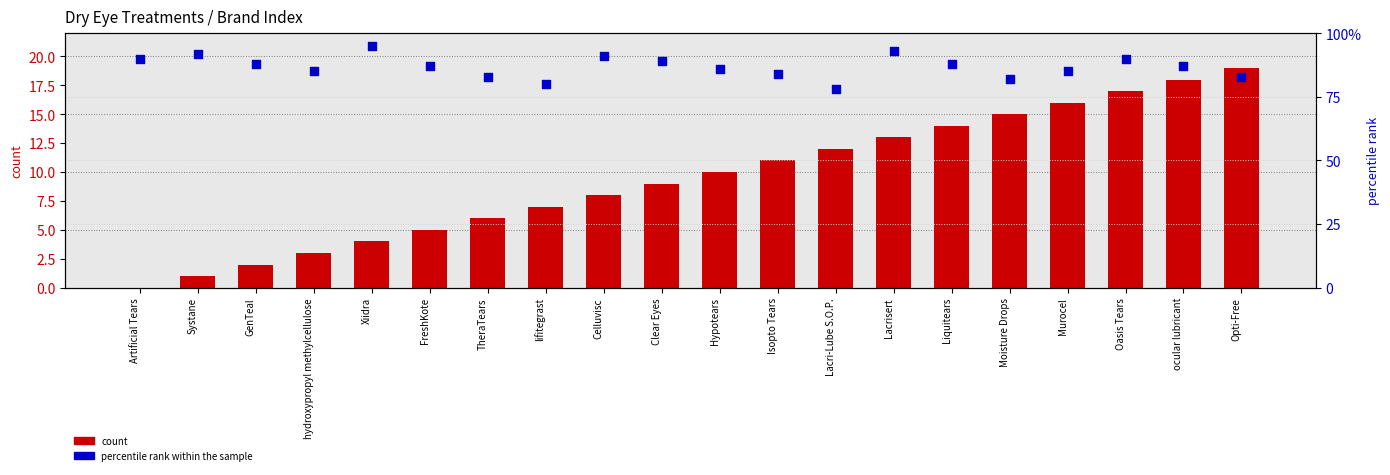

Which series has the largest total across all categories?

percentile rank within the sample